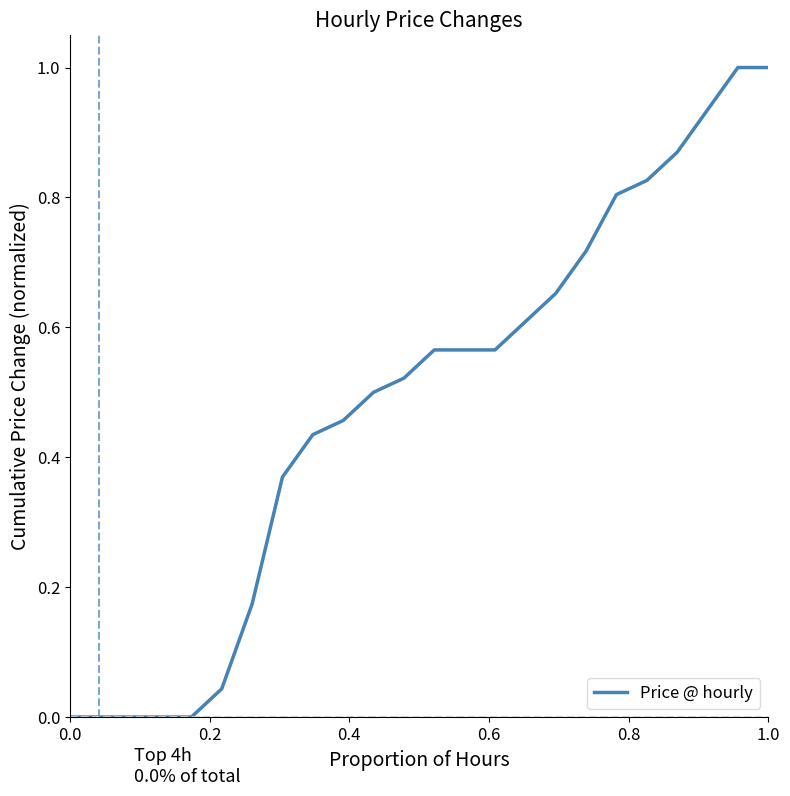

What is the difference between the maximum and minimum values?

1.0